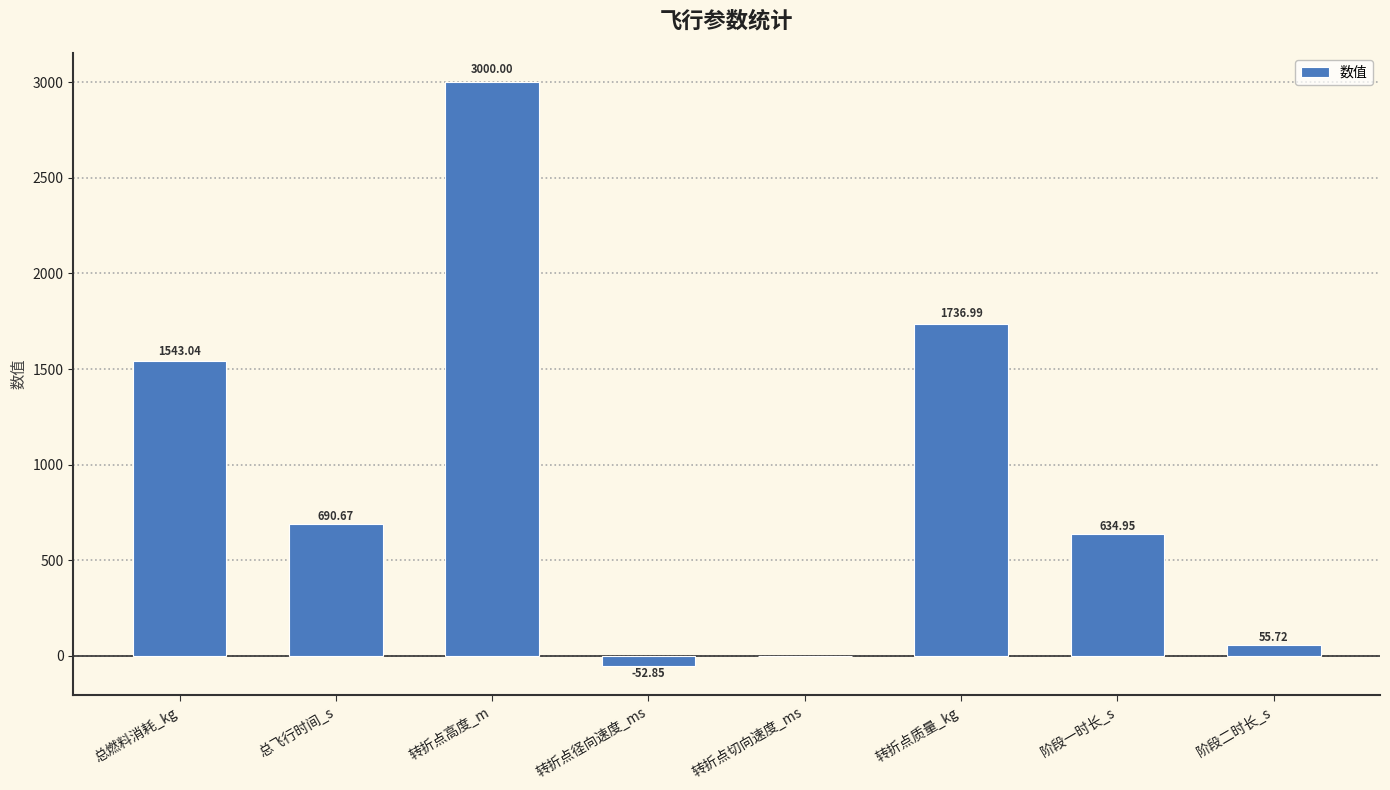

Between 总飞行时间_s and 阶段一时长_s, which is larger?

总飞行时间_s